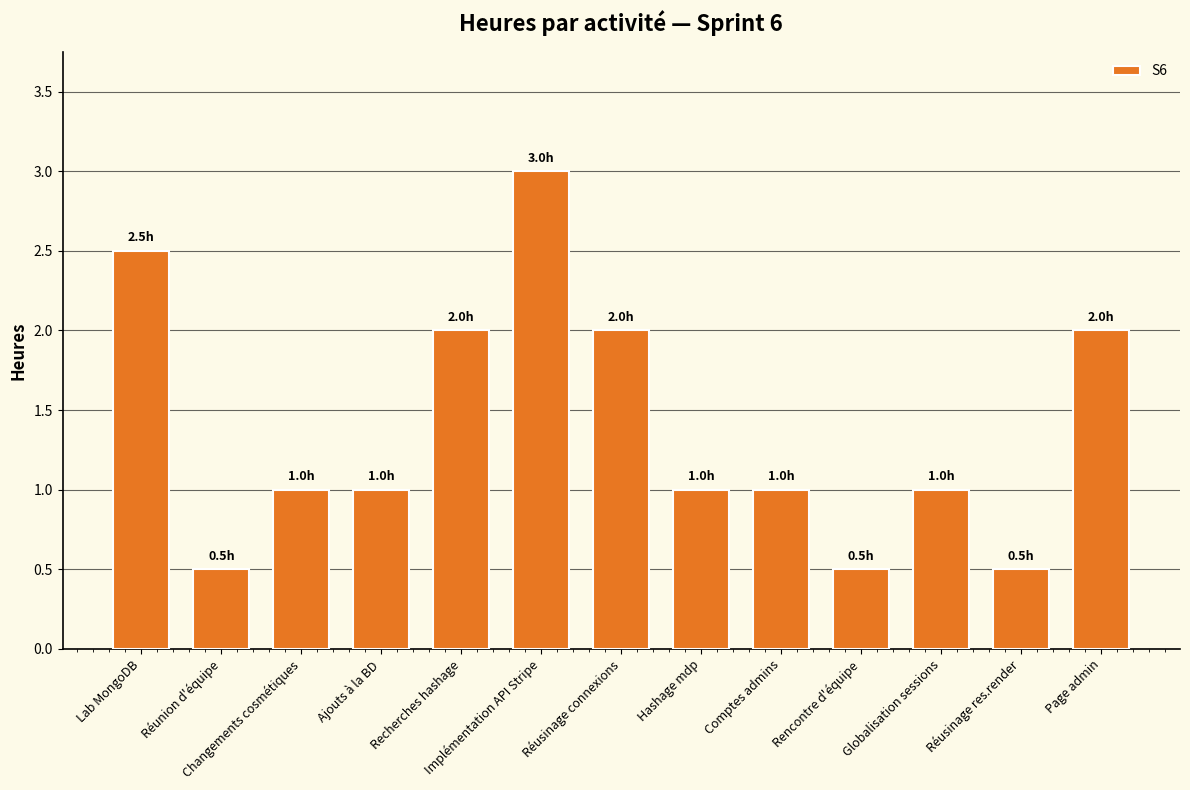

Count the number of data series in this chart.

1